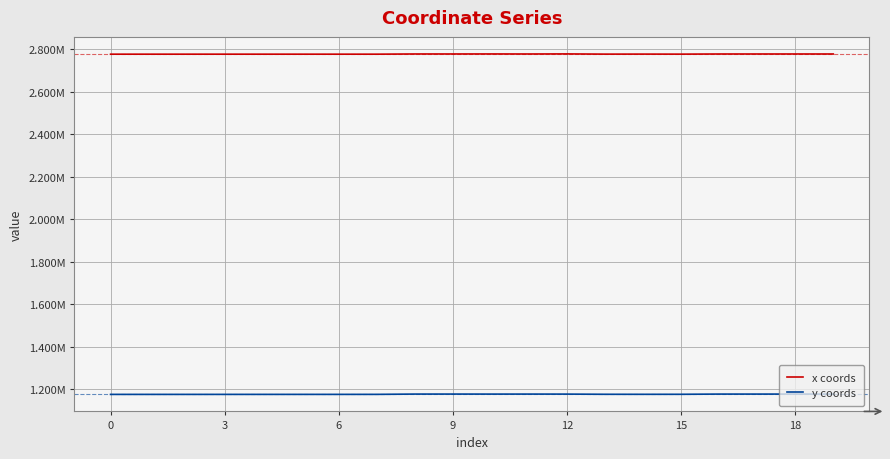

True or false: x coords and y coords intersect in this chart.

False